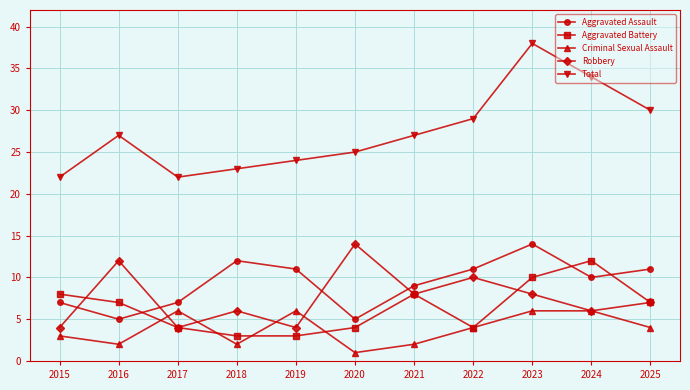

Count the number of data series in this chart.

5